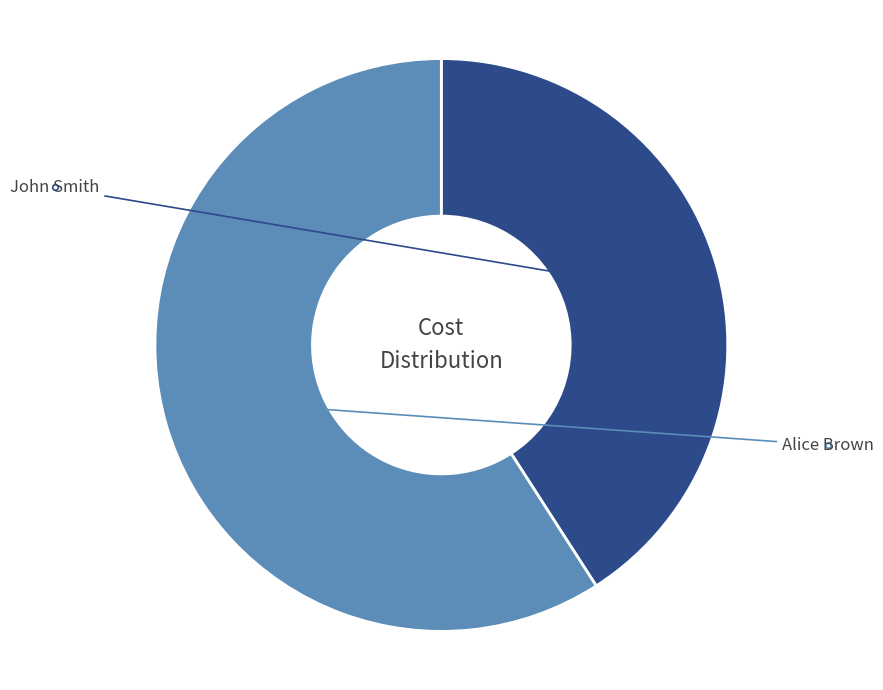

To the nearest percent, what portion does Alice Brown represent?

59%